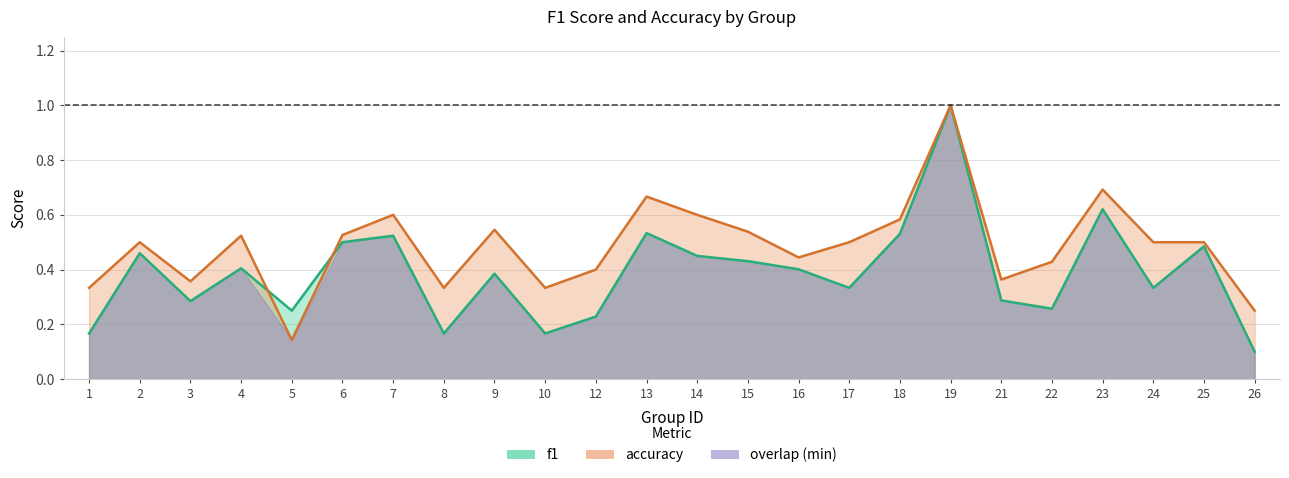

Which series ends up on top after the final intersection of accuracy and f1?

accuracy